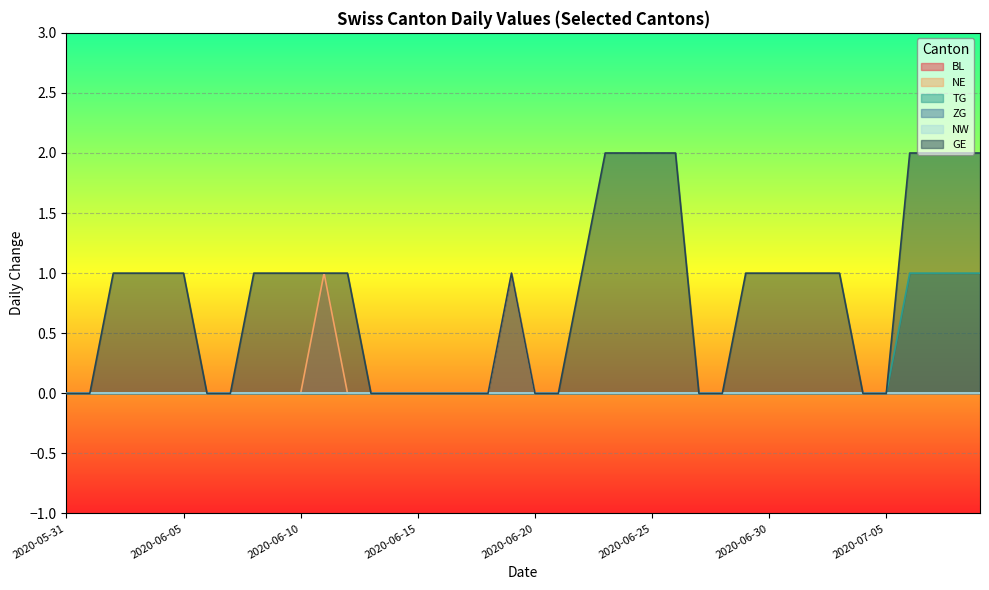

Does the chart display data point markers on the line(s)?

No